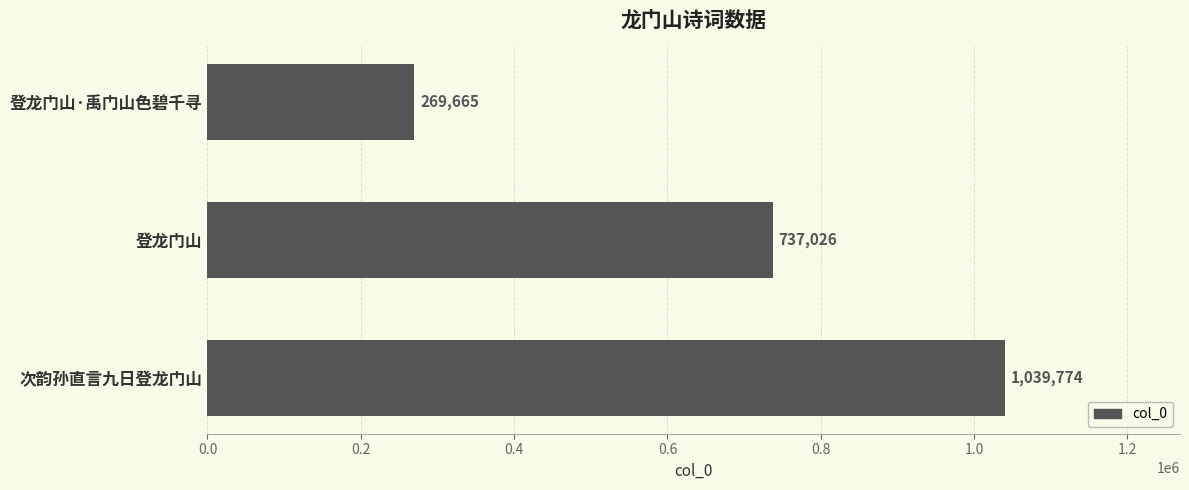

What is the label of the 2nd bar from the bottom?

登龙门山